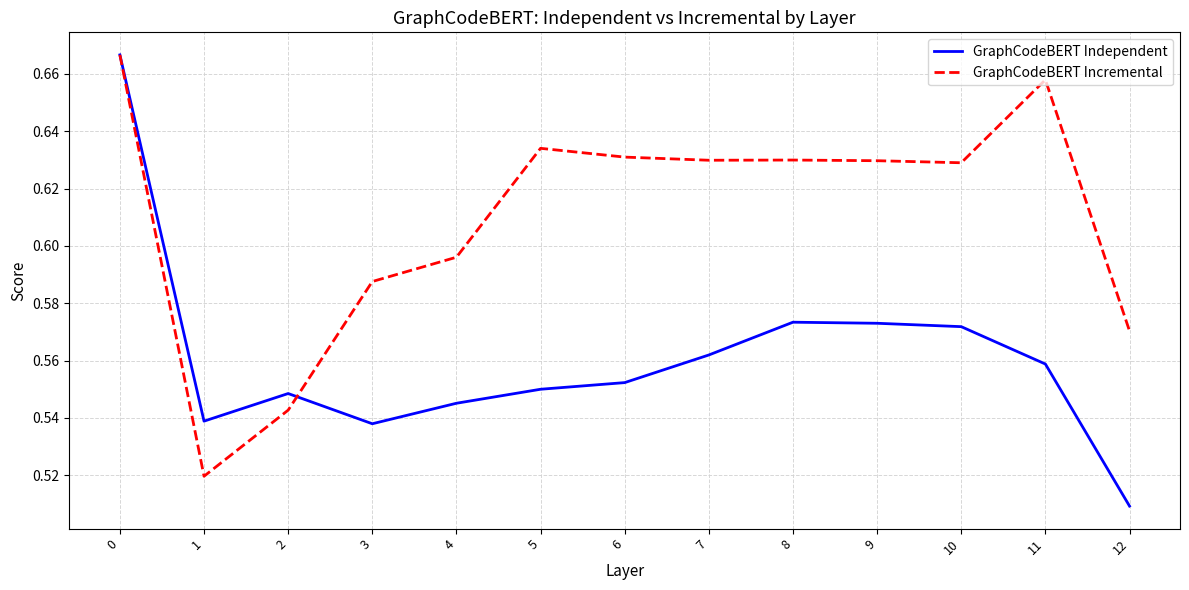

Which series changed the most between 3 and 5?

GraphCodeBERT Incremental